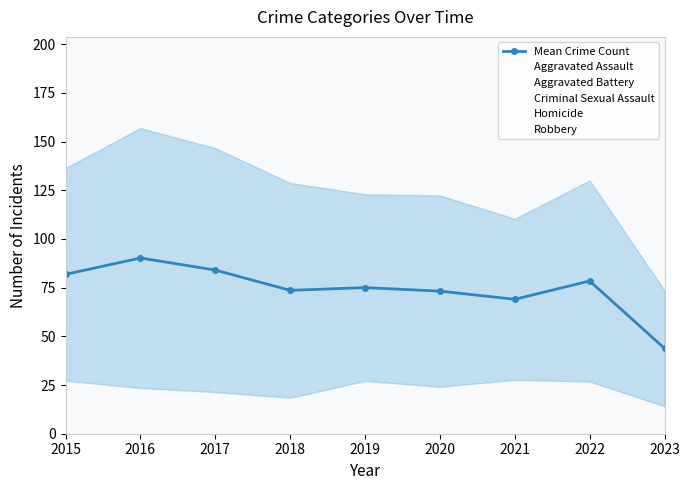

What is the average value?

74.3